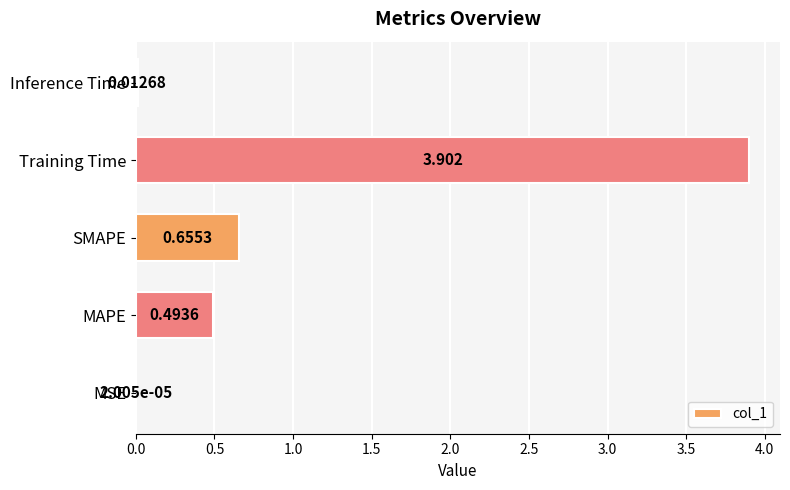

Which has a higher value, SMAPE or Inference Time?

SMAPE